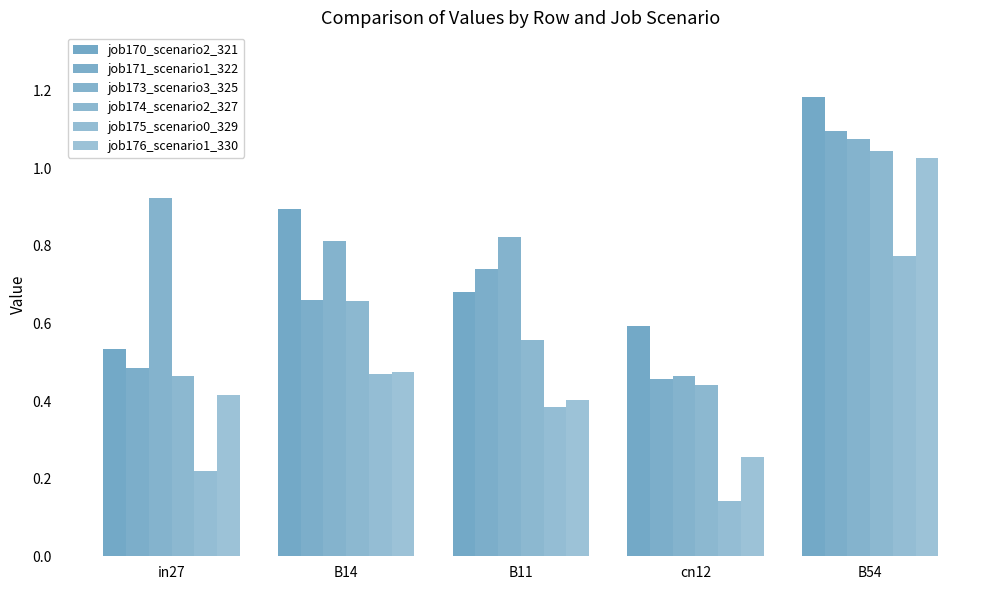

Is it true that job171_scenario1_322 equals 0.3 at B14?

False